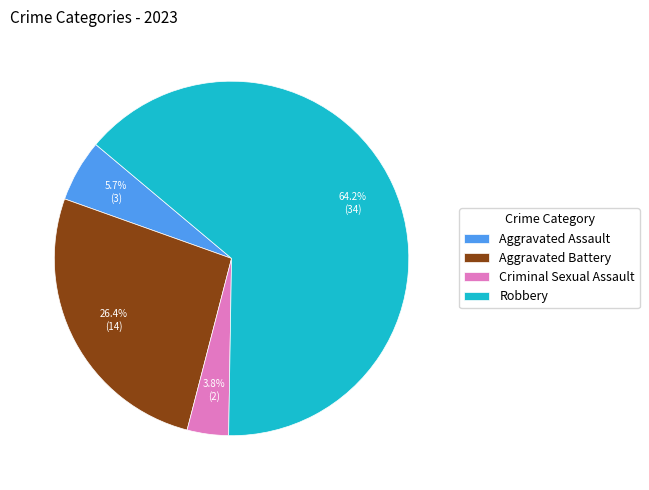

Rank the categories by value from highest to lowest.

Robbery, Aggravated Battery, Aggravated Assault, Criminal Sexual Assault